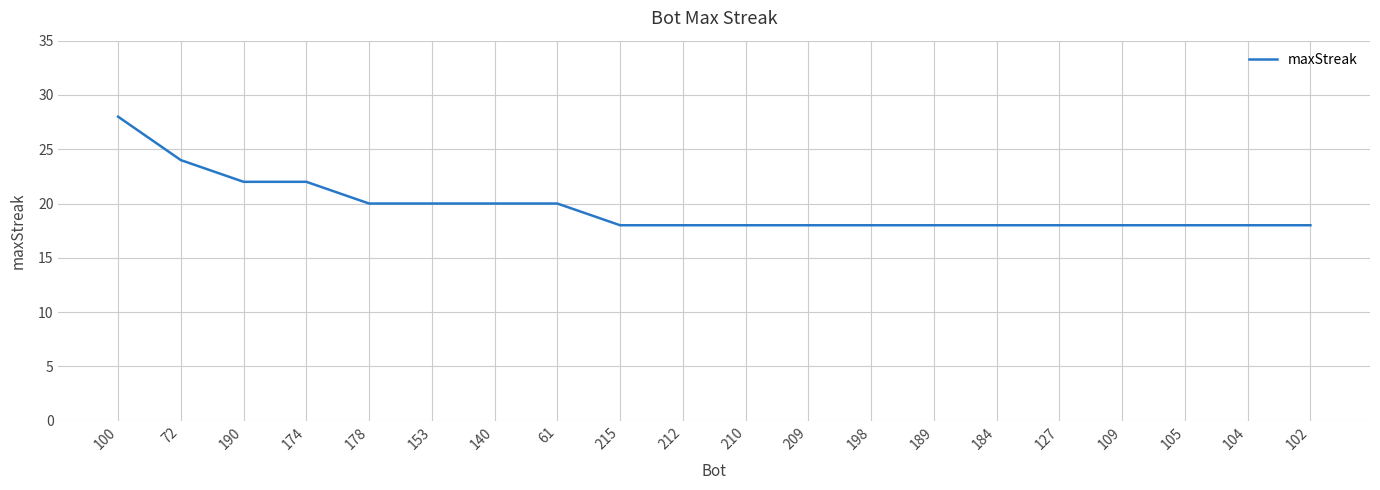

How many distinct data groups are displayed?

1